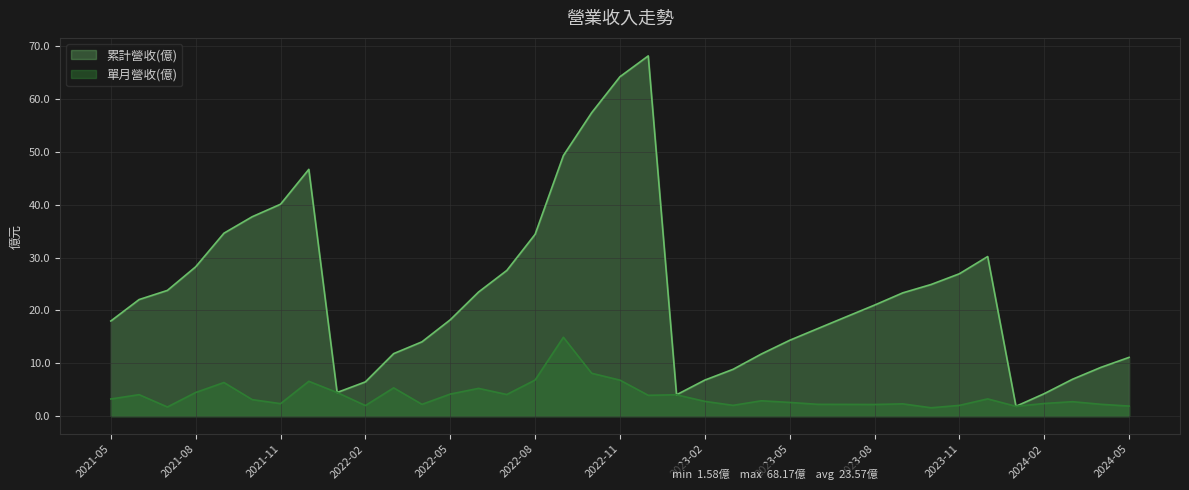

Which series has the largest range (max minus min)?

累計營收(億)